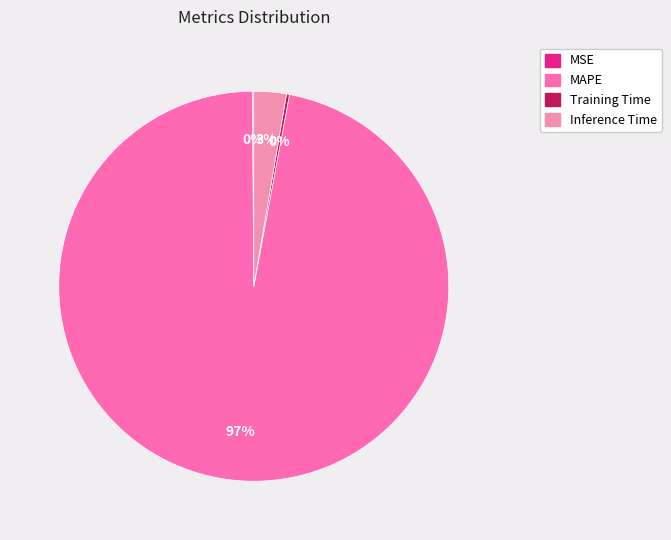

Is there any slice that represents more than half of the pie?

Yes